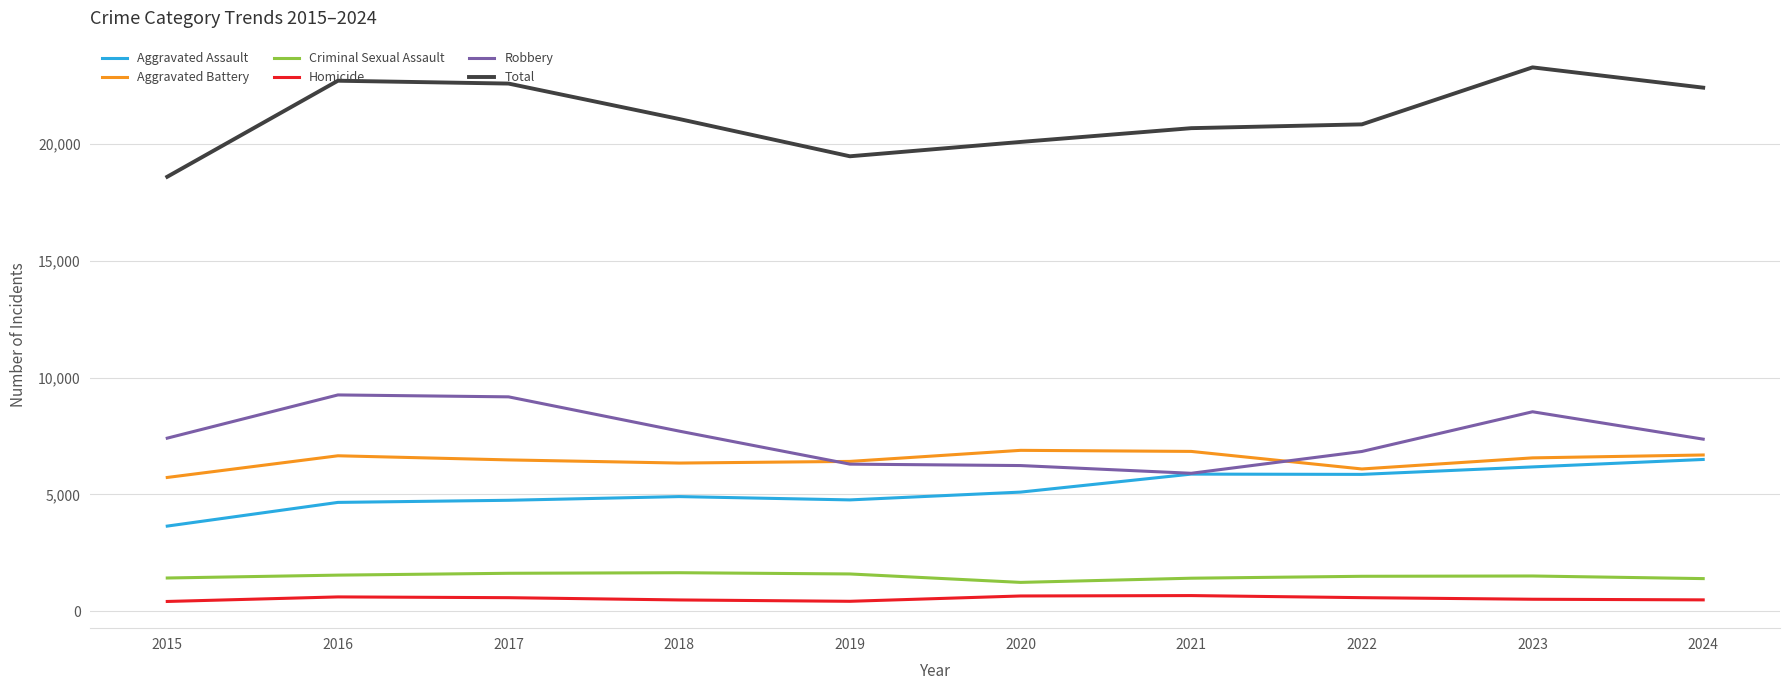

Read the Robbery value at 2020, to the nearest 50.

6250